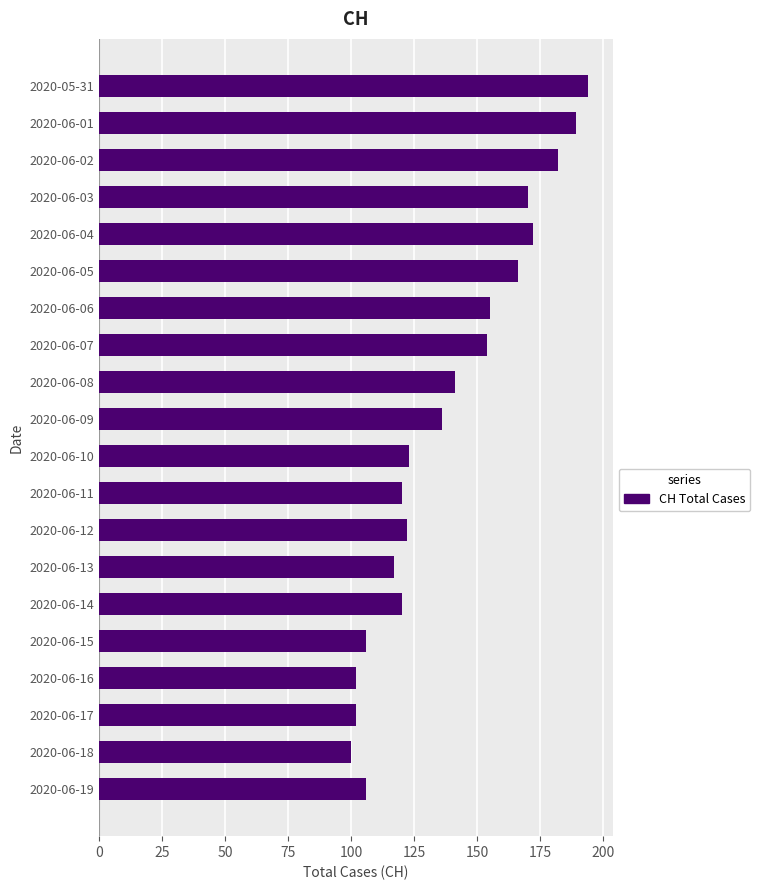

What is the ratio of the value at 2020-06-12 to the value at 2020-06-18?

1.2